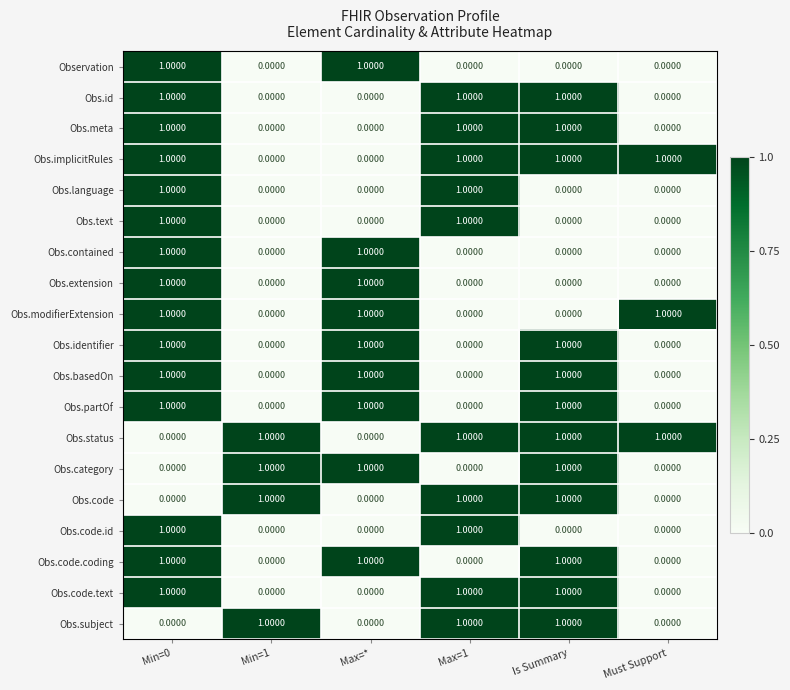

What is the sum of all Obs.modifierExtension values?

3